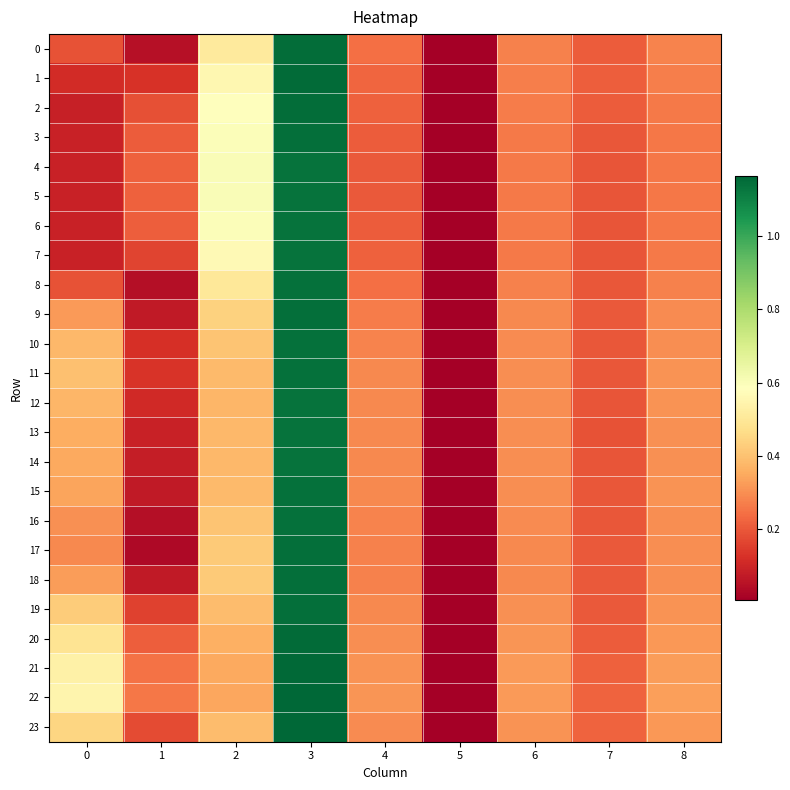

What is the maximum value shown in the chart?

1.2